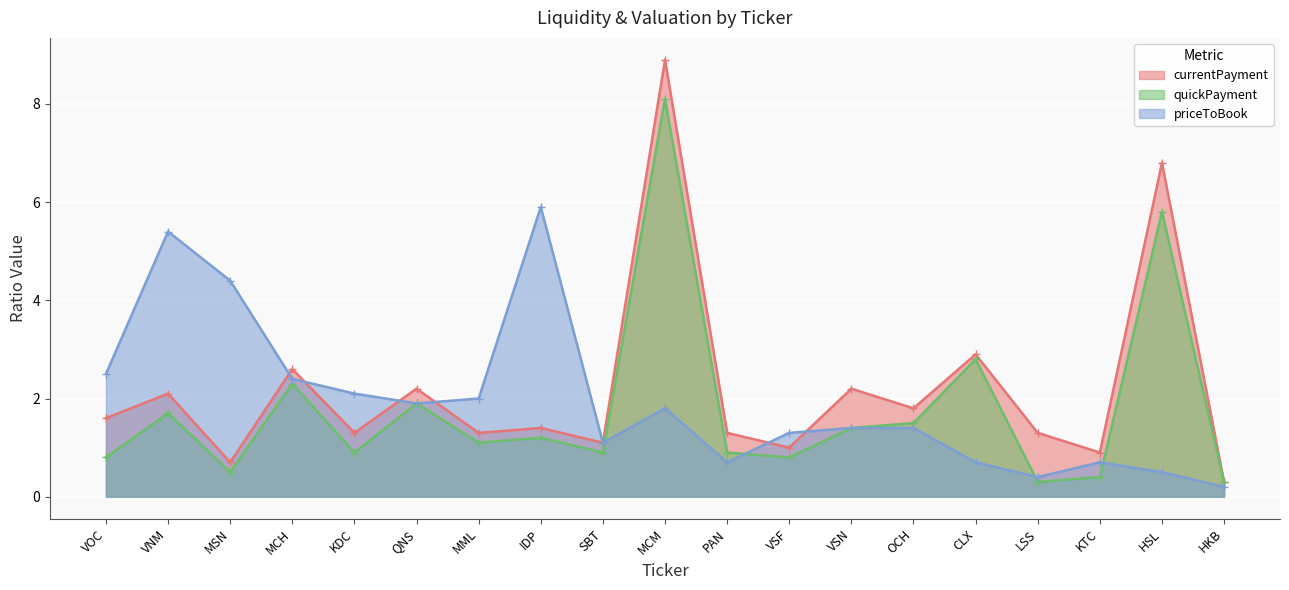

List the series in order of their peak value, lowest first.

priceToBook, quickPayment, currentPayment